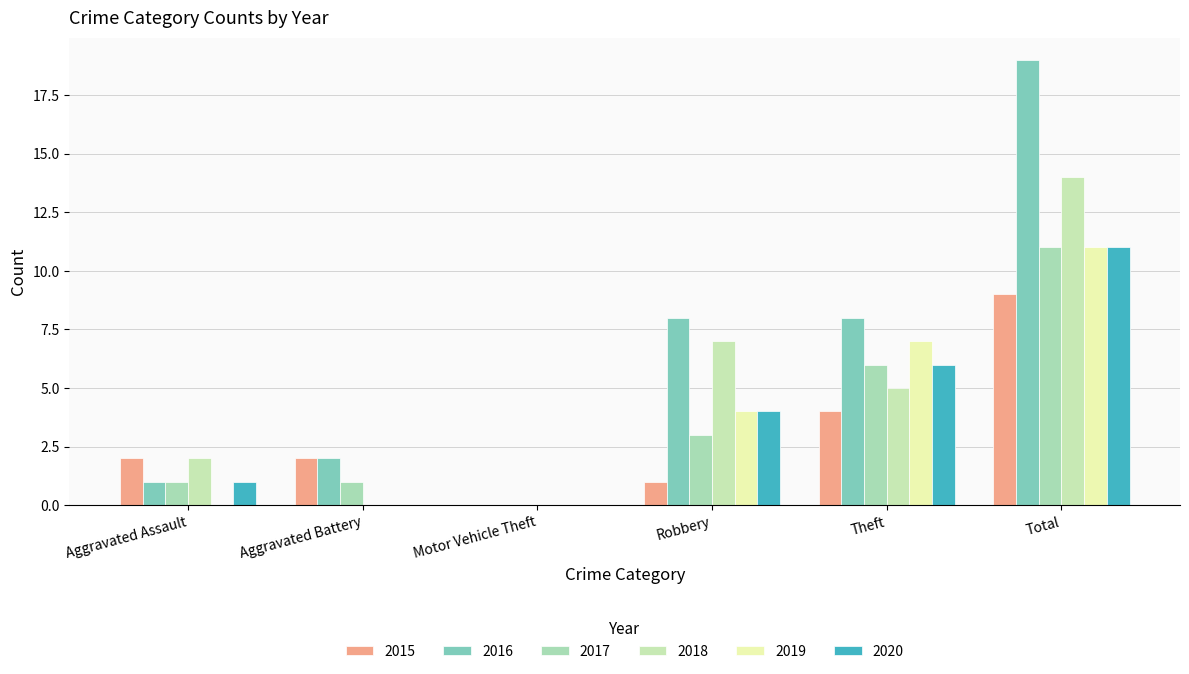

How many distinct data groups are displayed?

6